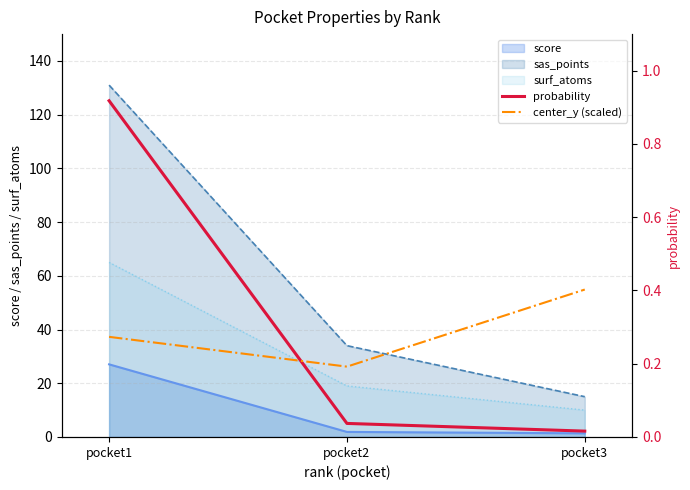

What is the difference between the highest and lowest values at pocket3?

0.4